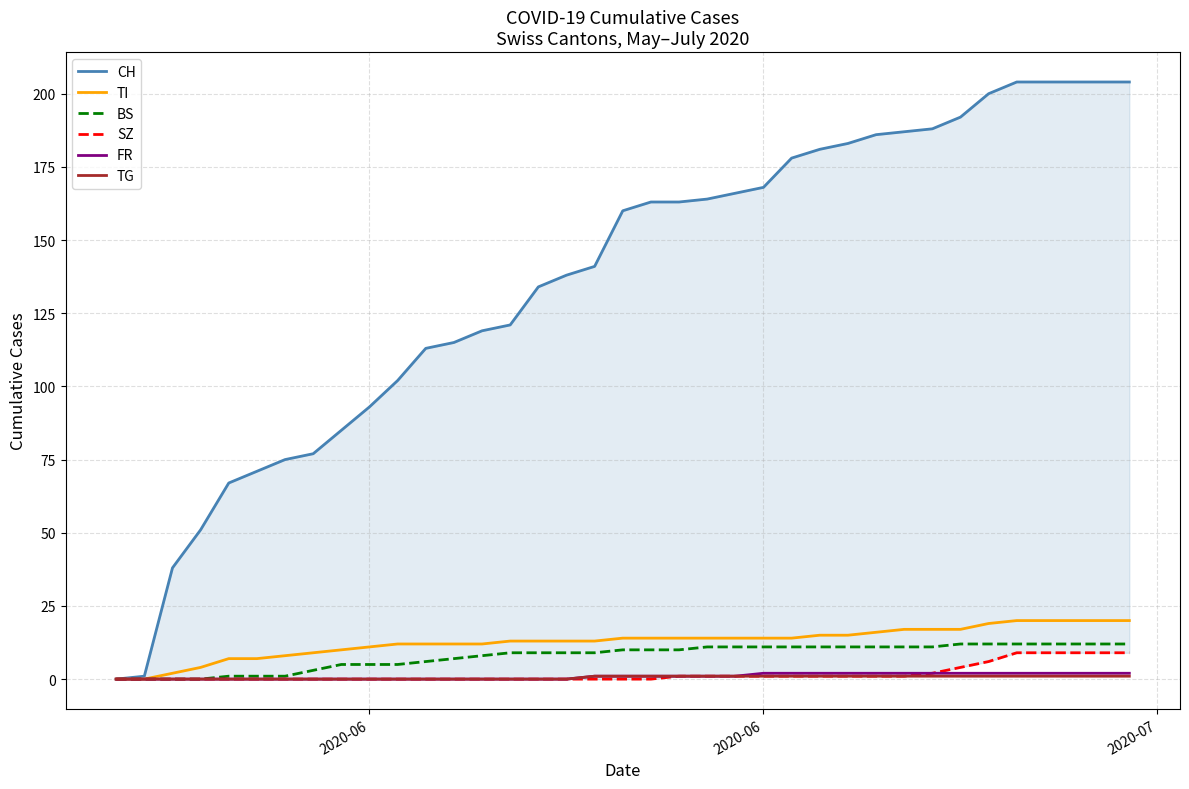

True or false: TG and SZ intersect in this chart.

False